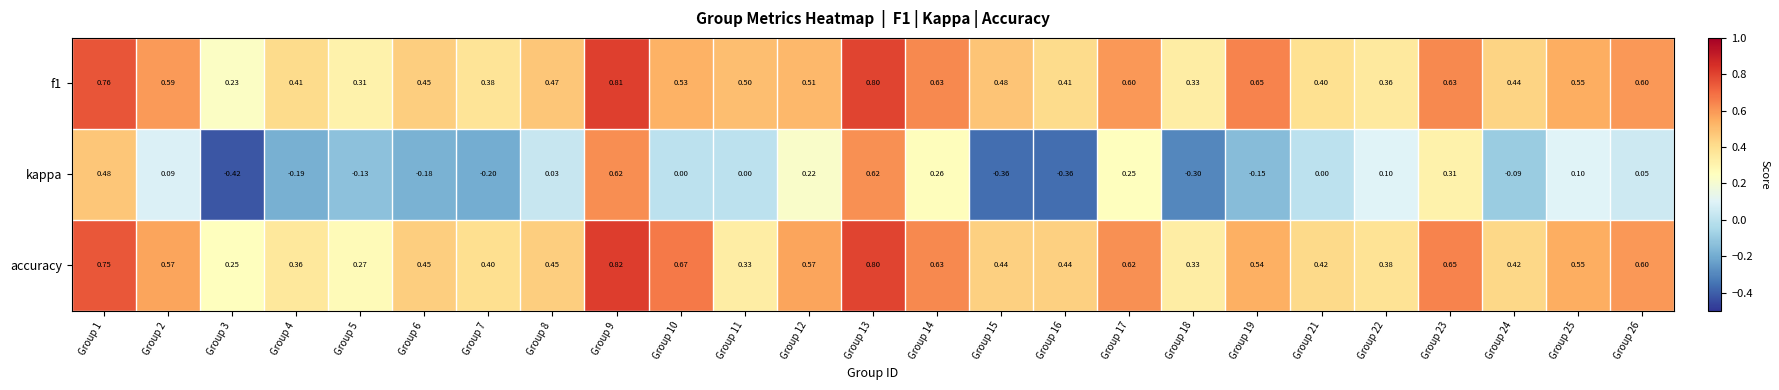

Between Group 10 and Group 12, which series saw the biggest shift?

kappa